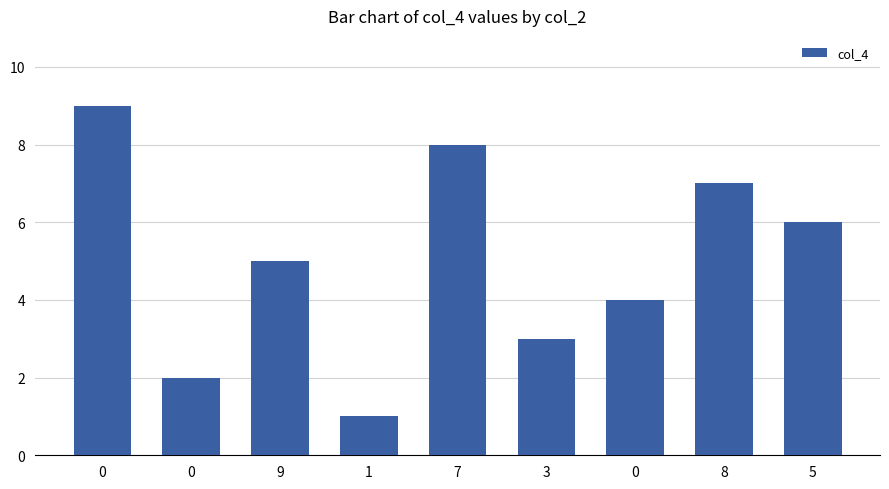

What is the difference between the values at 9 and 3?

2